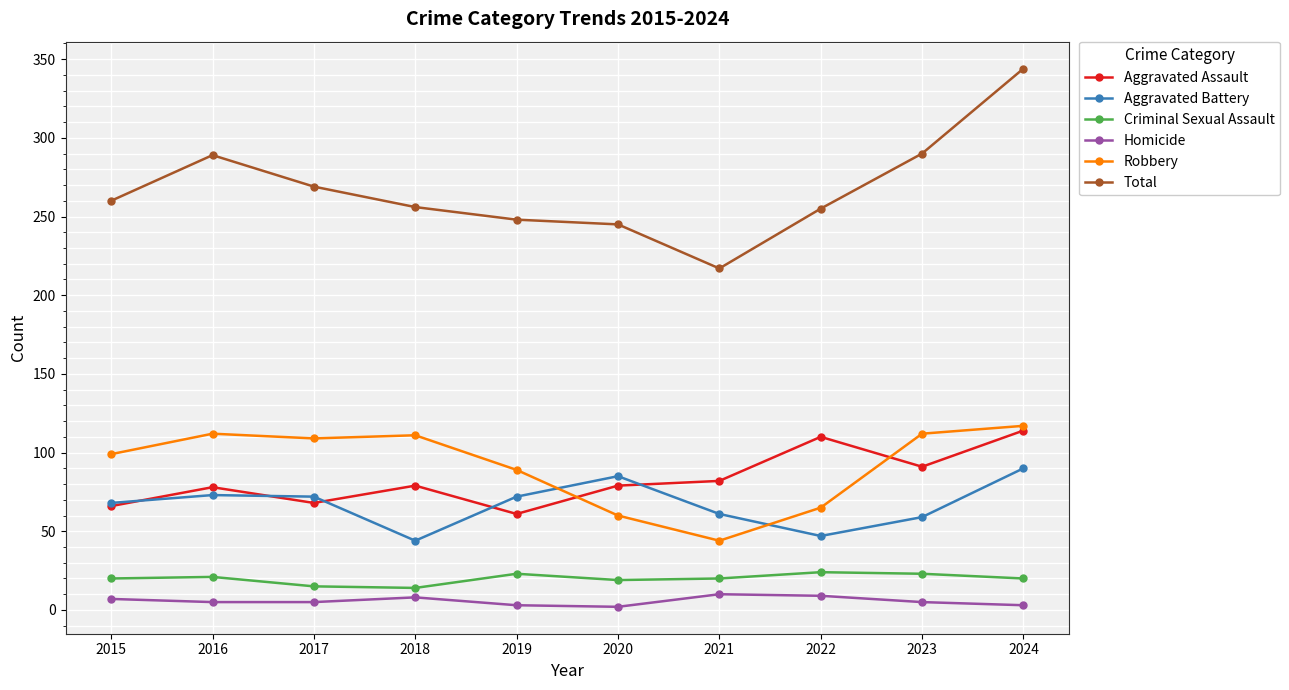

How many distinct data groups are displayed?

6